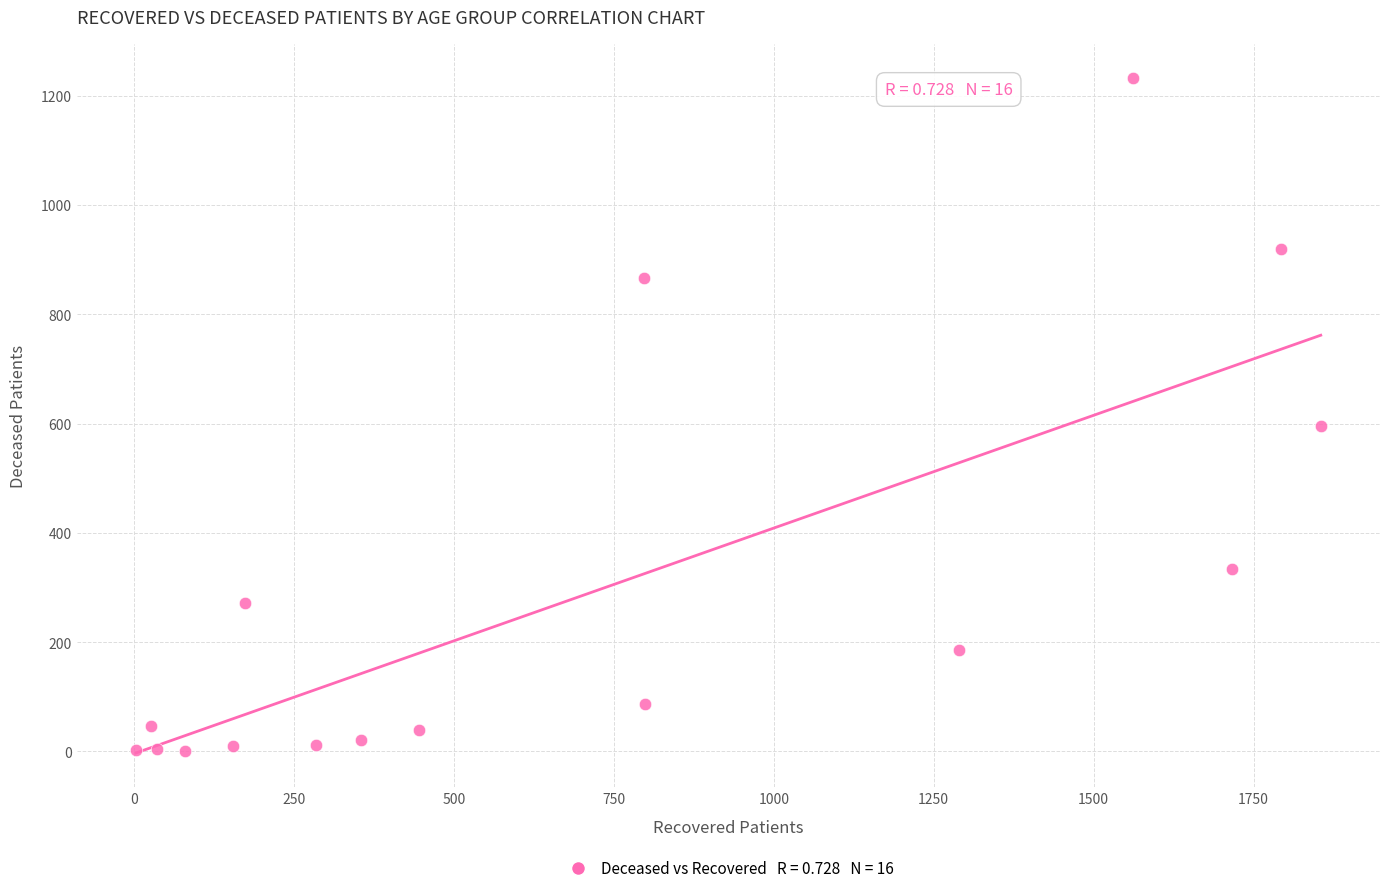

What Y value in the scatter plot is closest to 616?

595